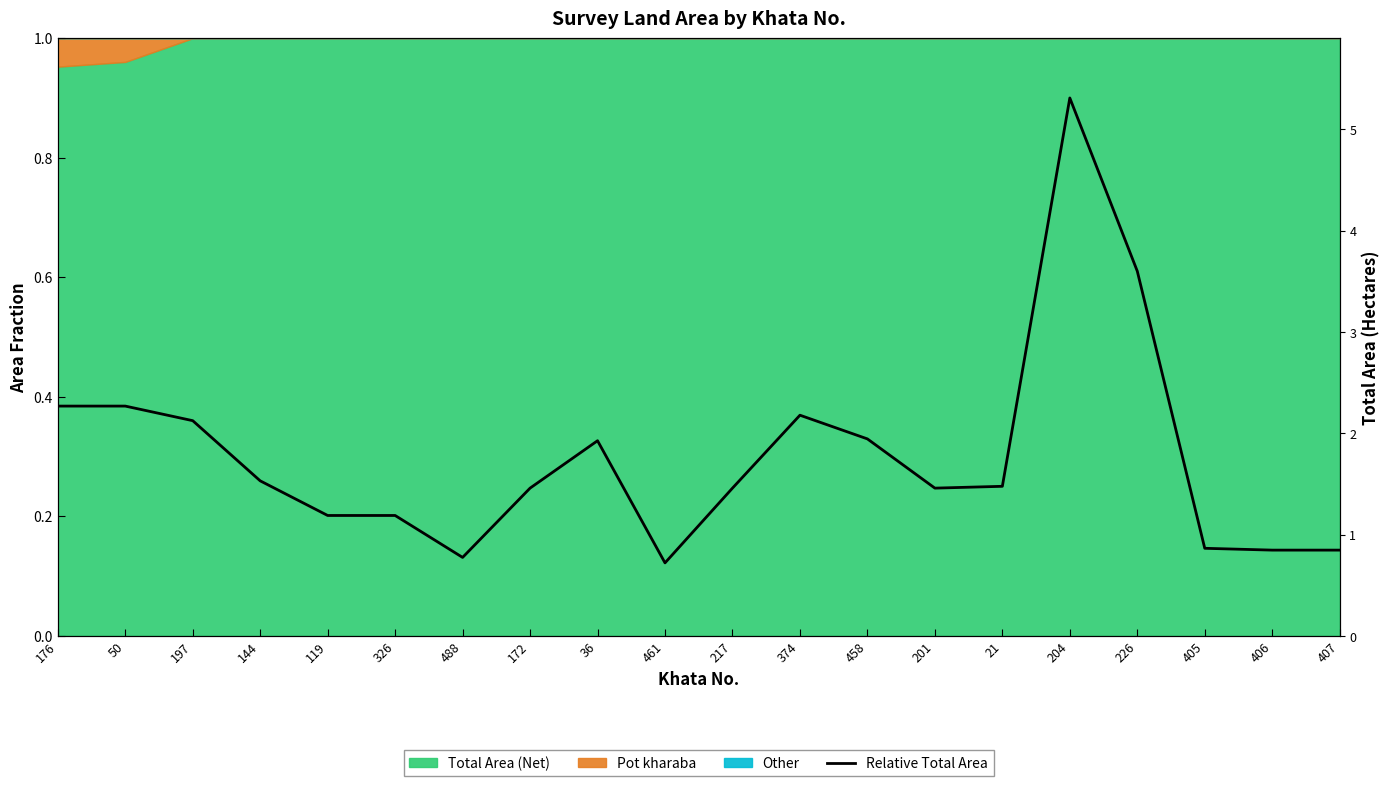

How many points are higher than both their immediate neighbors (excluding endpoints)?

3